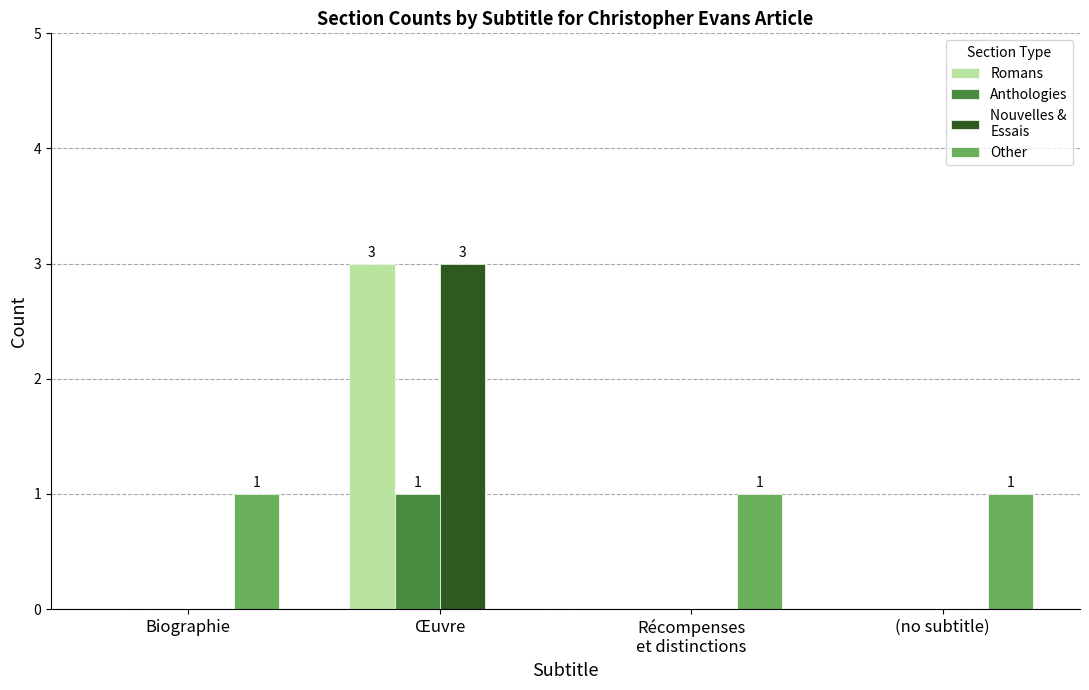

At which category is the sum across all series the highest?

Œuvre